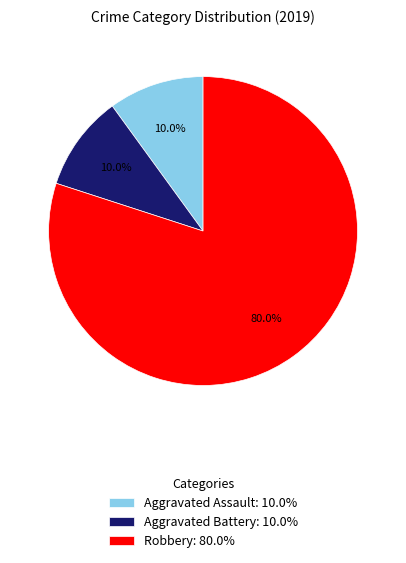

To the nearest percent, what is the average slice percentage?

33%